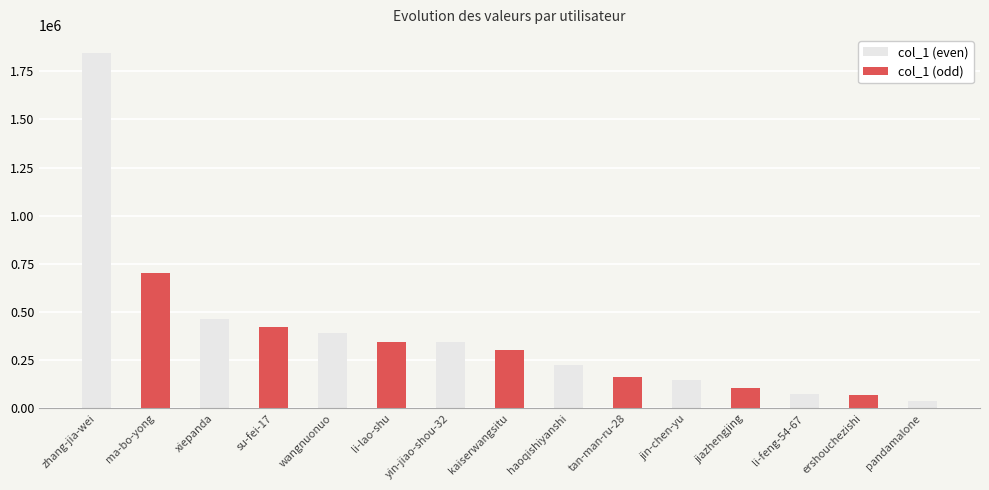

What is the smallest value displayed?

38452